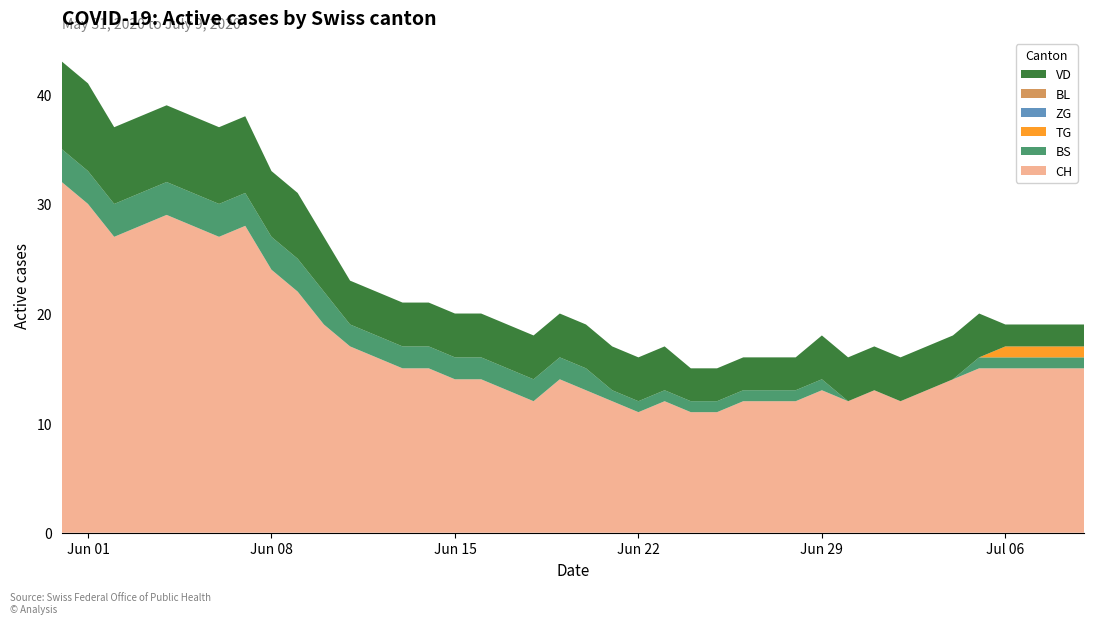

Reading left to right, what are all the values shown in this chart?

CH: 2020-05-31=32	2020-06-01=30	2020-06-02=27	2020-06-03=28	2020-06-04=29	2020-06-05=28	2020-06-06=27	2020-06-07=28	2020-06-08=24	2020-06-09=22	2020-06-10=19	2020-06-11=17	2020-06-12=16	2020-06-13=15	2020-06-14=15	2020-06-15=14	2020-06-16=14	2020-06-17=13	2020-06-18=12	2020-06-19=14	2020-06-20=13	2020-06-21=12	2020-06-22=11	2020-06-23=12	2020-06-24=11	2020-06-25=11	2020-06-26=12	2020-06-27=12	2020-06-28=12	2020-06-29=13	2020-06-30=12	2020-07-01=13	2020-07-02=12	2020-07-03=13	2020-07-04=14	2020-07-05=15	2020-07-06=15	2020-07-07=15	2020-07-08=15	2020-07-09=15
BS: 2020-05-31=3	2020-06-01=3	2020-06-02=3	2020-06-03=3	2020-06-04=3	2020-06-05=3	2020-06-06=3	2020-06-07=3	2020-06-08=3	2020-06-09=3	2020-06-10=3	2020-06-11=2	2020-06-12=2	2020-06-13=2	2020-06-14=2	2020-06-15=2	2020-06-16=2	2020-06-17=2	2020-06-18=2	2020-06-19=2	2020-06-20=2	2020-06-21=1	2020-06-22=1	2020-06-23=1	2020-06-24=1	2020-06-25=1	2020-06-26=1	2020-06-27=1	2020-06-28=1	2020-06-29=1	2020-06-30=0	2020-07-01=0	2020-07-02=0	2020-07-03=0	2020-07-04=0	2020-07-05=1	2020-07-06=1	2020-07-07=1	2020-07-08=1	2020-07-09=1
TG: 2020-05-31=0	2020-06-01=0	2020-06-02=0	2020-06-03=0	2020-06-04=0	2020-06-05=0	2020-06-06=0	2020-06-07=0	2020-06-08=0	2020-06-09=0	2020-06-10=0	2020-06-11=0	2020-06-12=0	2020-06-13=0	2020-06-14=0	2020-06-15=0	2020-06-16=0	2020-06-17=0	2020-06-18=0	2020-06-19=0	2020-06-20=0	2020-06-21=0	2020-06-22=0	2020-06-23=0	2020-06-24=0	2020-06-25=0	2020-06-26=0	2020-06-27=0	2020-06-28=0	2020-06-29=0	2020-06-30=0	2020-07-01=0	2020-07-02=0	2020-07-03=0	2020-07-04=0	2020-07-05=0	2020-07-06=1	2020-07-07=1	2020-07-08=1	2020-07-09=1
ZG: 2020-05-31=0	2020-06-01=0	2020-06-02=0	2020-06-03=0	2020-06-04=0	2020-06-05=0	2020-06-06=0	2020-06-07=0	2020-06-08=0	2020-06-09=0	2020-06-10=0	2020-06-11=0	2020-06-12=0	2020-06-13=0	2020-06-14=0	2020-06-15=0	2020-06-16=0	2020-06-17=0	2020-06-18=0	2020-06-19=0	2020-06-20=0	2020-06-21=0	2020-06-22=0	2020-06-23=0	2020-06-24=0	2020-06-25=0	2020-06-26=0	2020-06-27=0	2020-06-28=0	2020-06-29=0	2020-06-30=0	2020-07-01=0	2020-07-02=0	2020-07-03=0	2020-07-04=0	2020-07-05=0	2020-07-06=0	2020-07-07=0	2020-07-08=0	2020-07-09=0
BL: 2020-05-31=0	2020-06-01=0	2020-06-02=0	2020-06-03=0	2020-06-04=0	2020-06-05=0	2020-06-06=0	2020-06-07=0	2020-06-08=0	2020-06-09=0	2020-06-10=0	2020-06-11=0	2020-06-12=0	2020-06-13=0	2020-06-14=0	2020-06-15=0	2020-06-16=0	2020-06-17=0	2020-06-18=0	2020-06-19=0	2020-06-20=0	2020-06-21=0	2020-06-22=0	2020-06-23=0	2020-06-24=0	2020-06-25=0	2020-06-26=0	2020-06-27=0	2020-06-28=0	2020-06-29=0	2020-06-30=0	2020-07-01=0	2020-07-02=0	2020-07-03=0	2020-07-04=0	2020-07-05=0	2020-07-06=0	2020-07-07=0	2020-07-08=0	2020-07-09=0
VD: 2020-05-31=8	2020-06-01=8	2020-06-02=7	2020-06-03=7	2020-06-04=7	2020-06-05=7	2020-06-06=7	2020-06-07=7	2020-06-08=6	2020-06-09=6	2020-06-10=5	2020-06-11=4	2020-06-12=4	2020-06-13=4	2020-06-14=4	2020-06-15=4	2020-06-16=4	2020-06-17=4	2020-06-18=4	2020-06-19=4	2020-06-20=4	2020-06-21=4	2020-06-22=4	2020-06-23=4	2020-06-24=3	2020-06-25=3	2020-06-26=3	2020-06-27=3	2020-06-28=3	2020-06-29=4	2020-06-30=4	2020-07-01=4	2020-07-02=4	2020-07-03=4	2020-07-04=4	2020-07-05=4	2020-07-06=2	2020-07-07=2	2020-07-08=2	2020-07-09=2